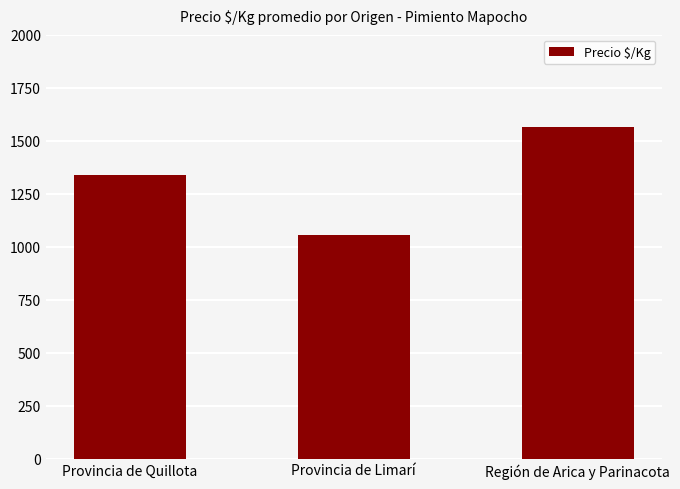

List the labels in order of value, largest first.

Región de Arica y Parinacota, Provincia de Quillota, Provincia de Limarí